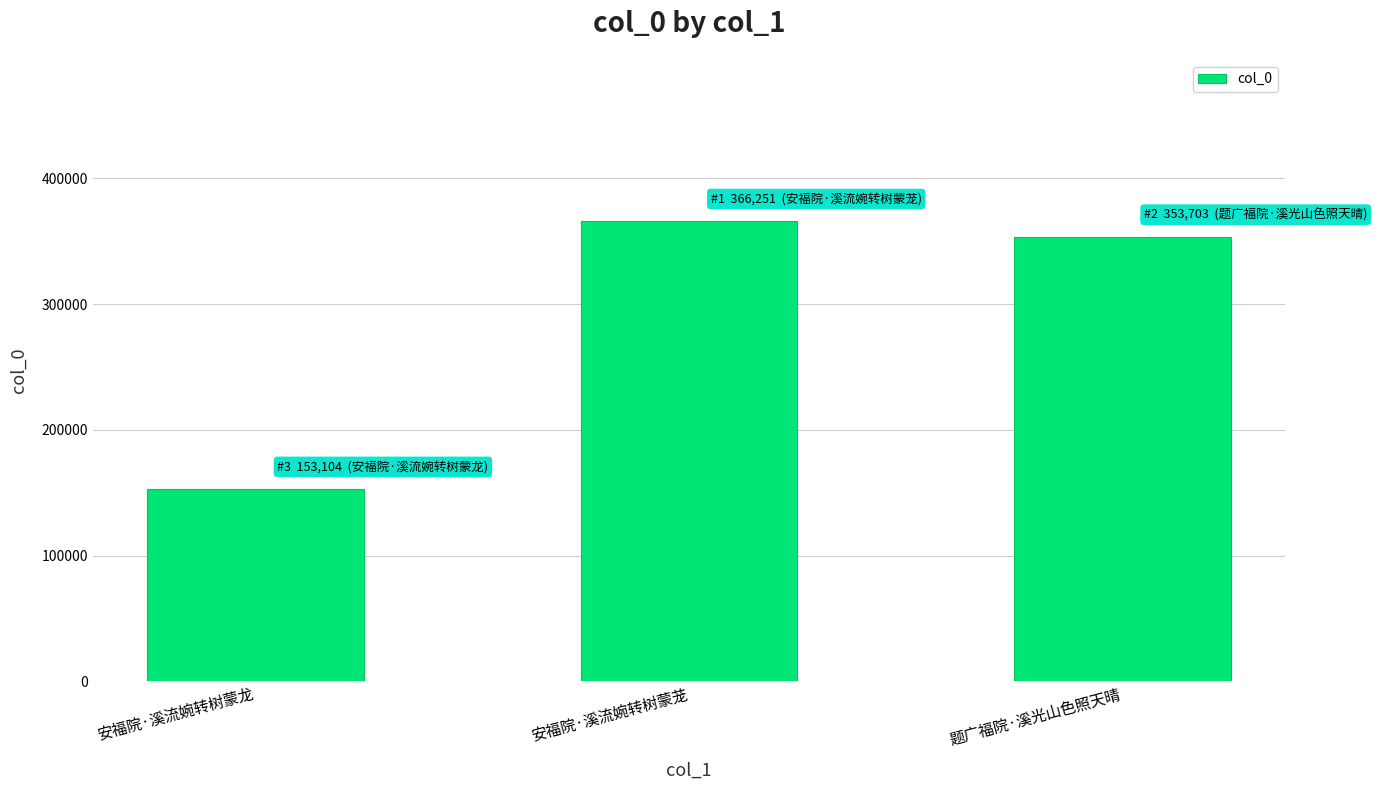

What is the ratio of the value at 题广福院·溪光山色照天晴 to the value at 安福院·溪流婉转树蒙龙?

2.3